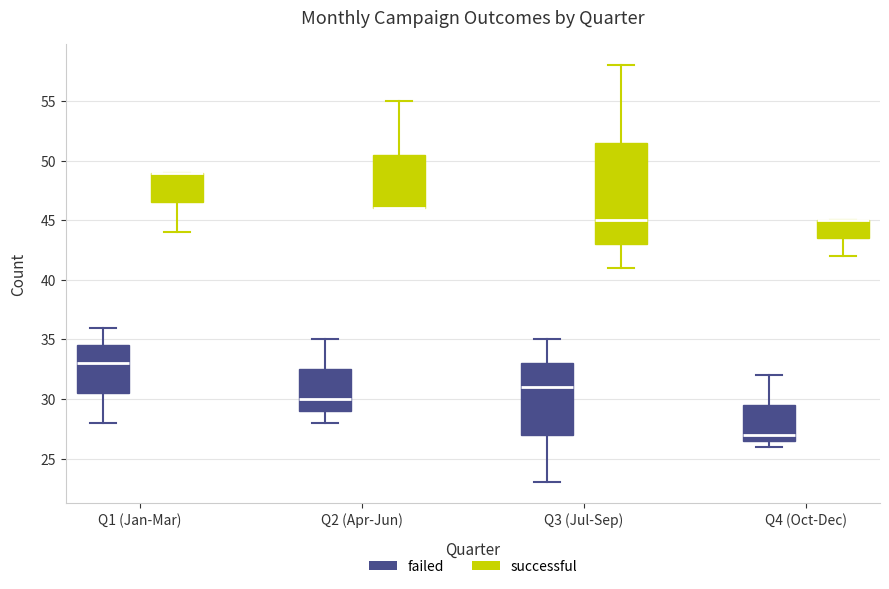

Where is the lower edge of the box for Q1 (Jan-Mar) (failed) on the y-axis? The values are not printed on the chart, so give them approximately, as read against the axis.

30.5